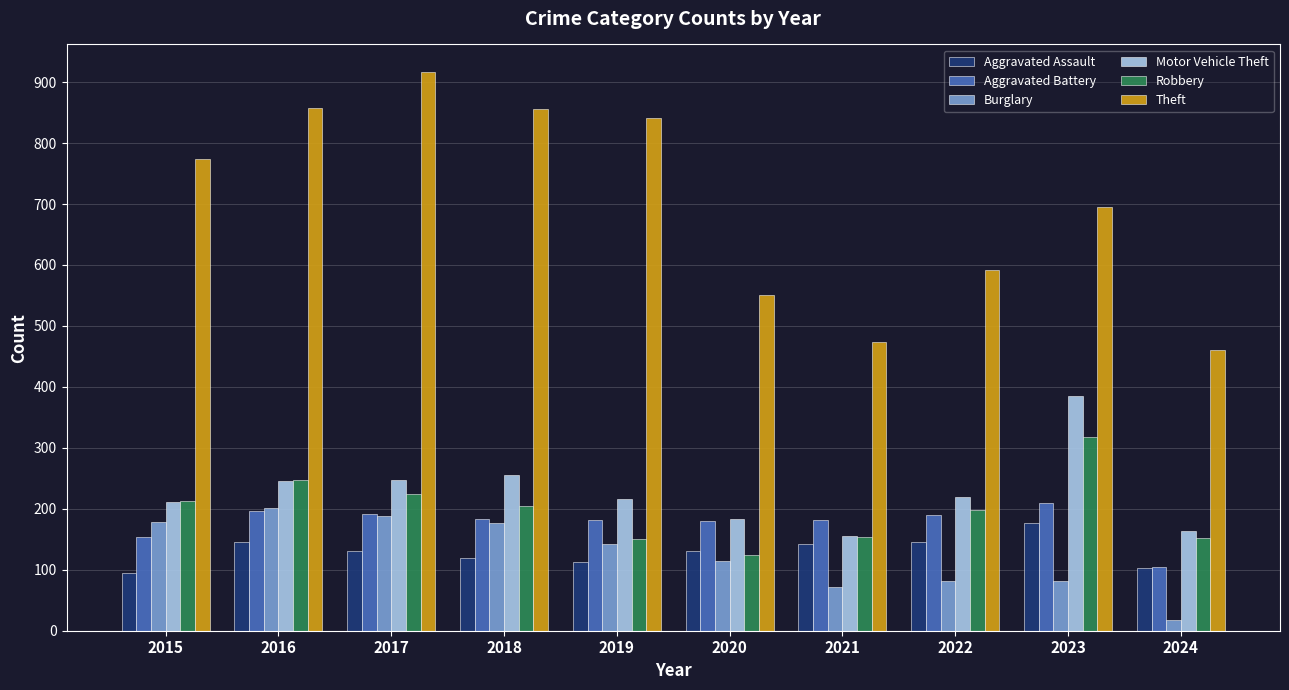

What is the difference between the second highest and second lowest values in the Burglary series?

118